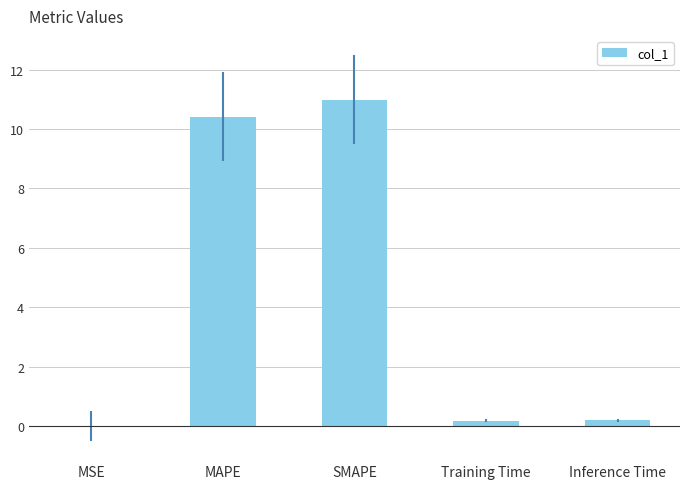

What is the greatest value displayed?

11.0